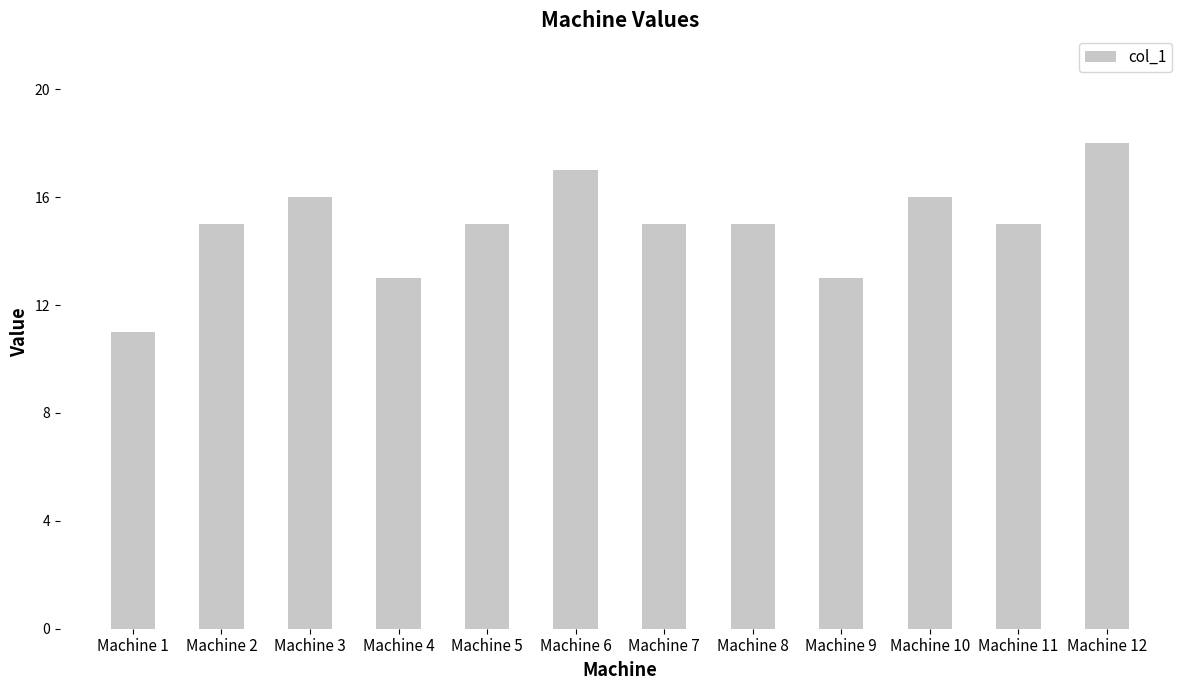

What is the value of the 3rd bar from the left?

16